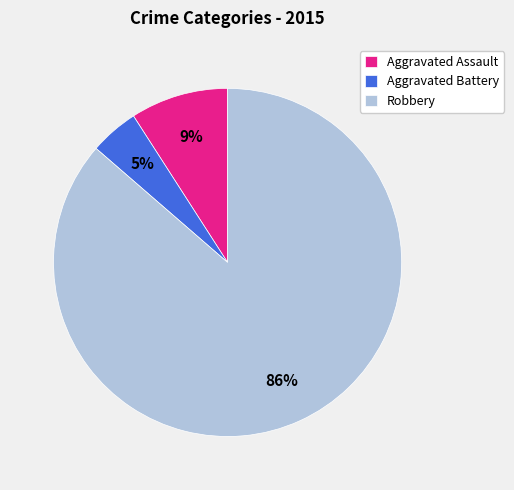

True or false: Robbery accounts for 86% of the total.

True